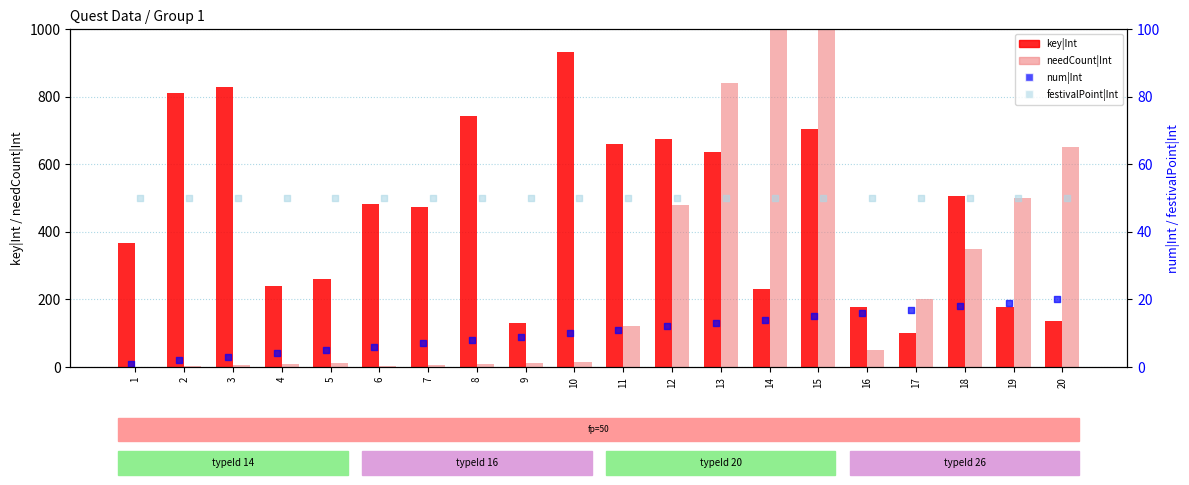

Is the value of festivalPoint|Int at 11 greater than the value of num|Int at 7?

Yes